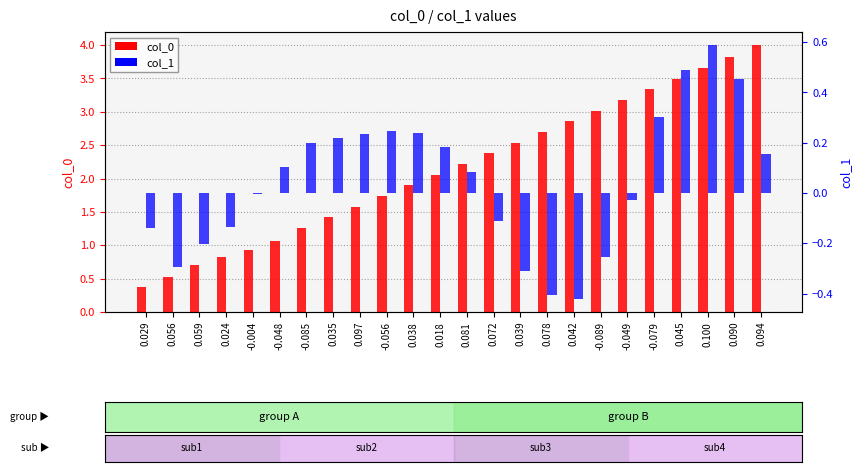

At which category is the sum across all series the highest?

0.090